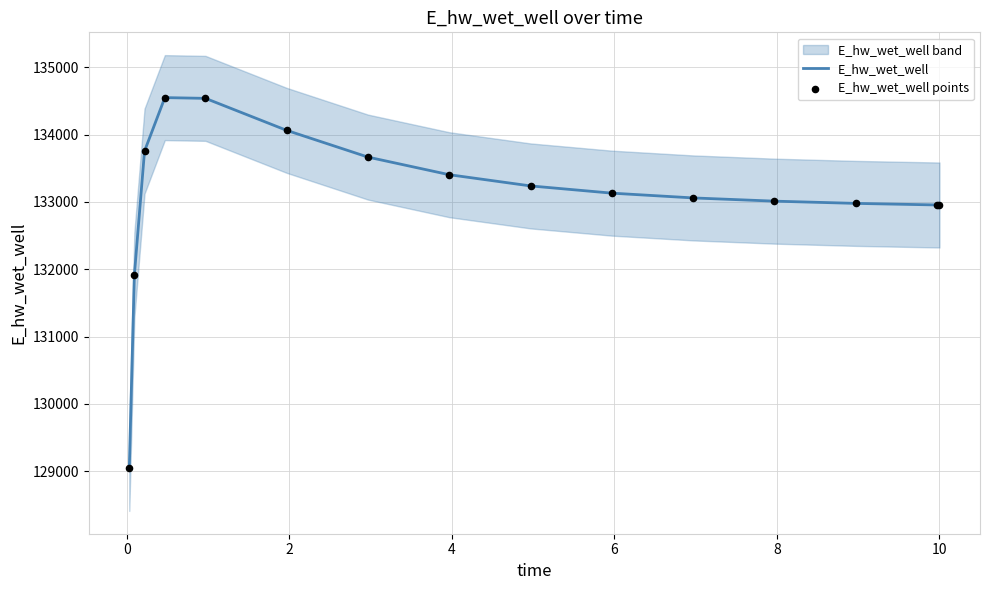

Which series has the largest Y range (max minus min)?

E_hw_wet_well